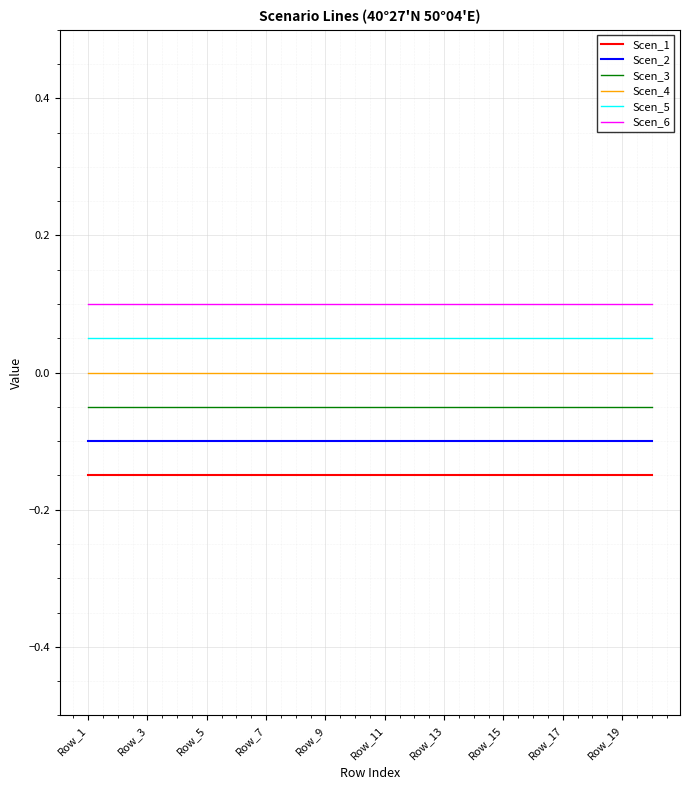

True or false: Scen_2 and Scen_5 intersect in this chart.

False